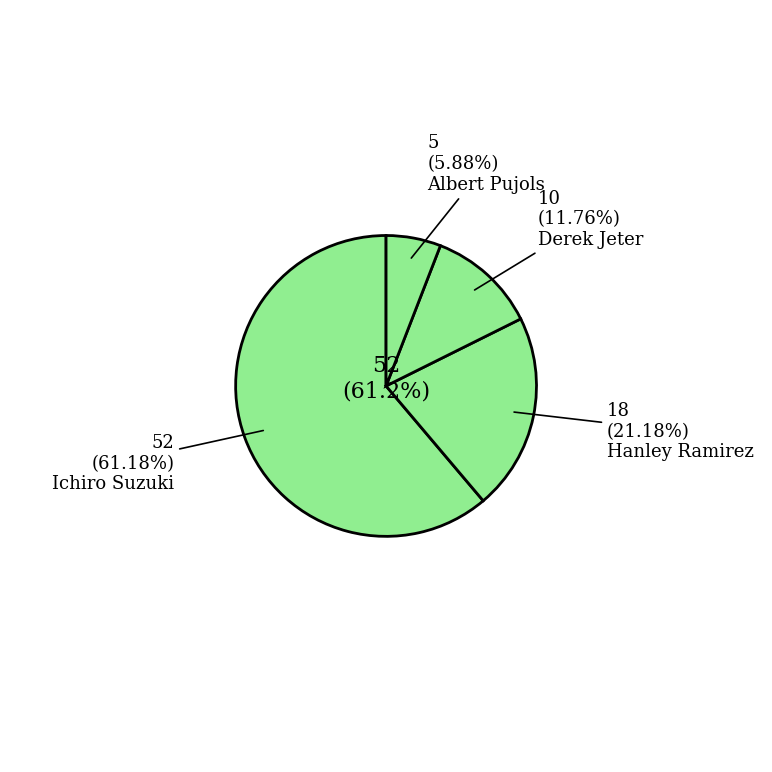

What percentage is the Hanley Ramirez slice, to the nearest percent?

21%